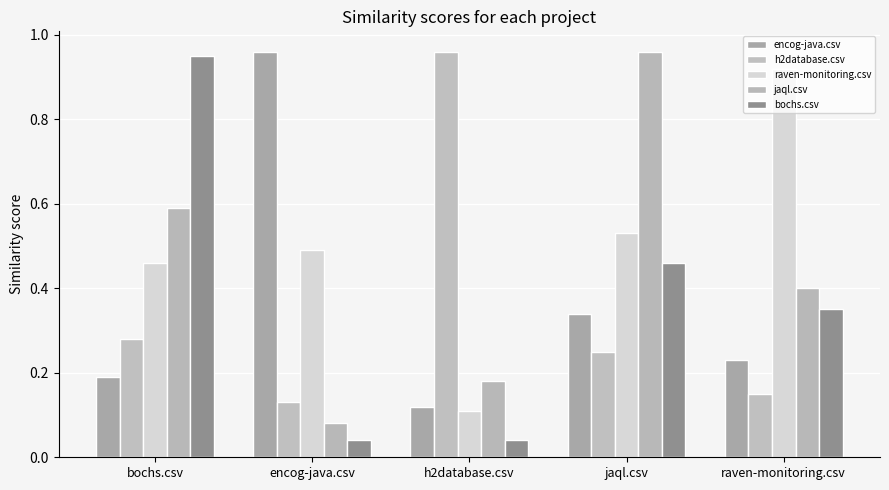

What is the label of the 3rd bar from the right?

h2database.csv